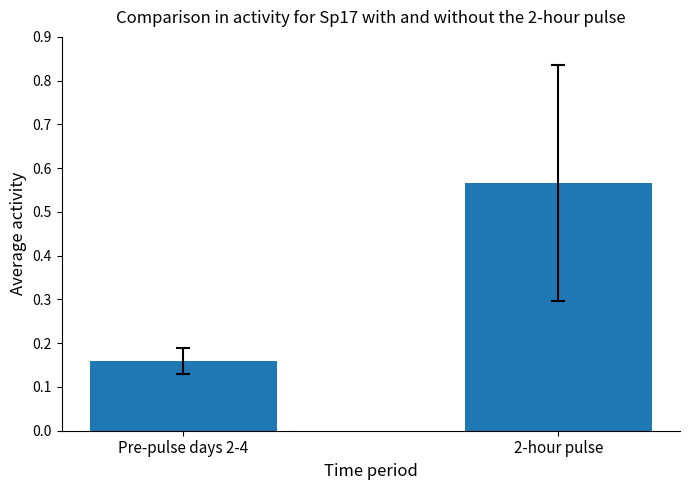

What is the change in value from Pre-pulse days 2-4 to 2-hour pulse?

+0.4